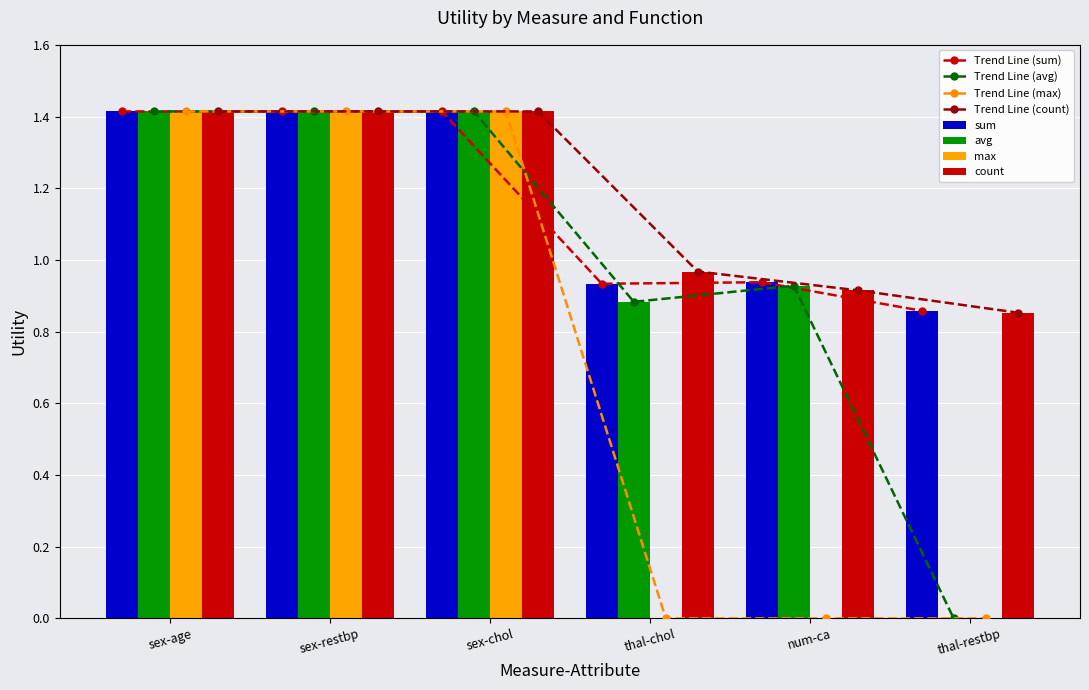

Reading left to right, transcribe all the data shown in this chart.

sum: sex-age=1.4	sex-restbp=1.4	sex-chol=1.4	thal-chol=0.9	num-ca=0.9	thal-restbp=0.9
avg: sex-age=1.4	sex-restbp=1.4	sex-chol=1.4	thal-chol=0.9	num-ca=0.9	thal-restbp=0.0
max: sex-age=1.4	sex-restbp=1.4	sex-chol=1.4	thal-chol=0.0	num-ca=0.0	thal-restbp=0.0
count: sex-age=1.4	sex-restbp=1.4	sex-chol=1.4	thal-chol=1.0	num-ca=0.9	thal-restbp=0.9